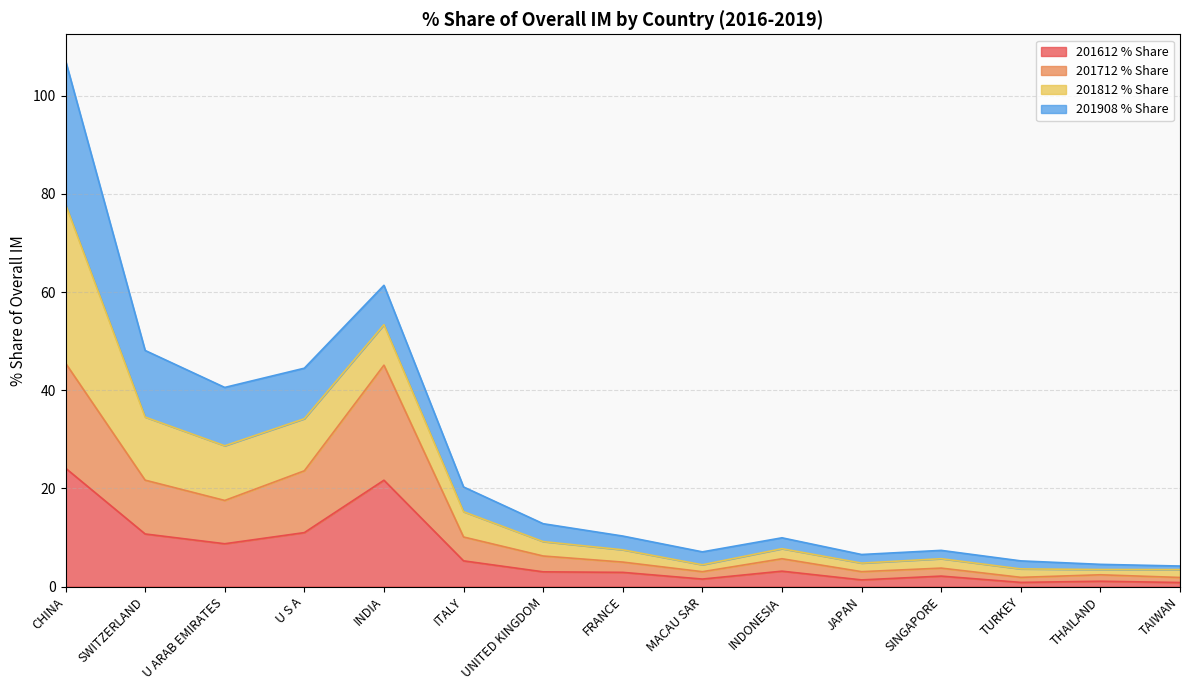

Which category has the highest value in the 201612 % Share series?

CHINA